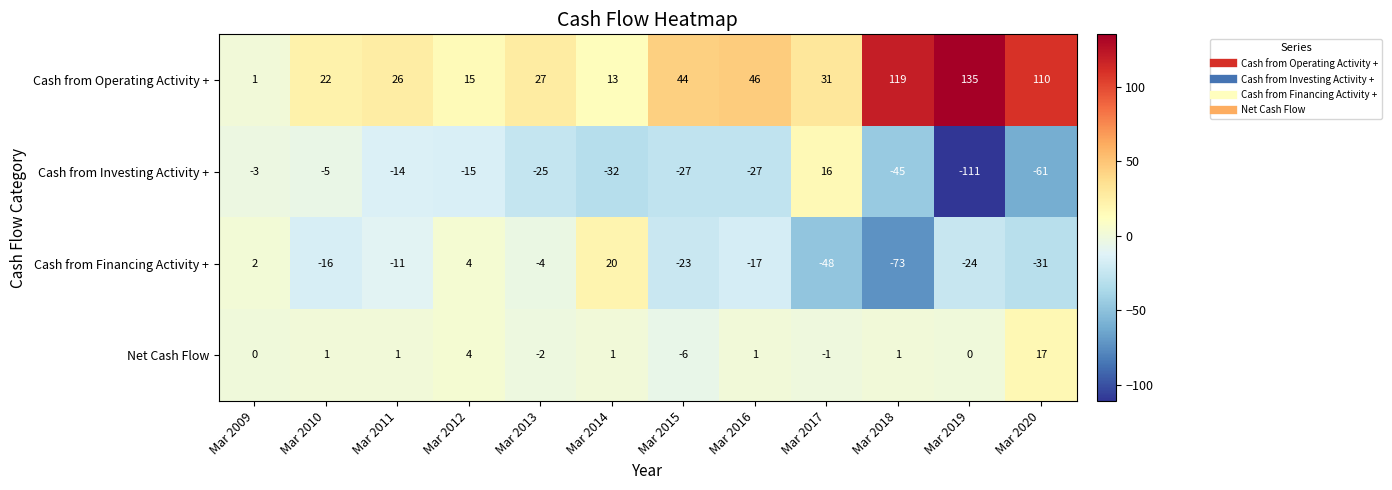

At which category is the sum across all series the highest?

Mar 2020